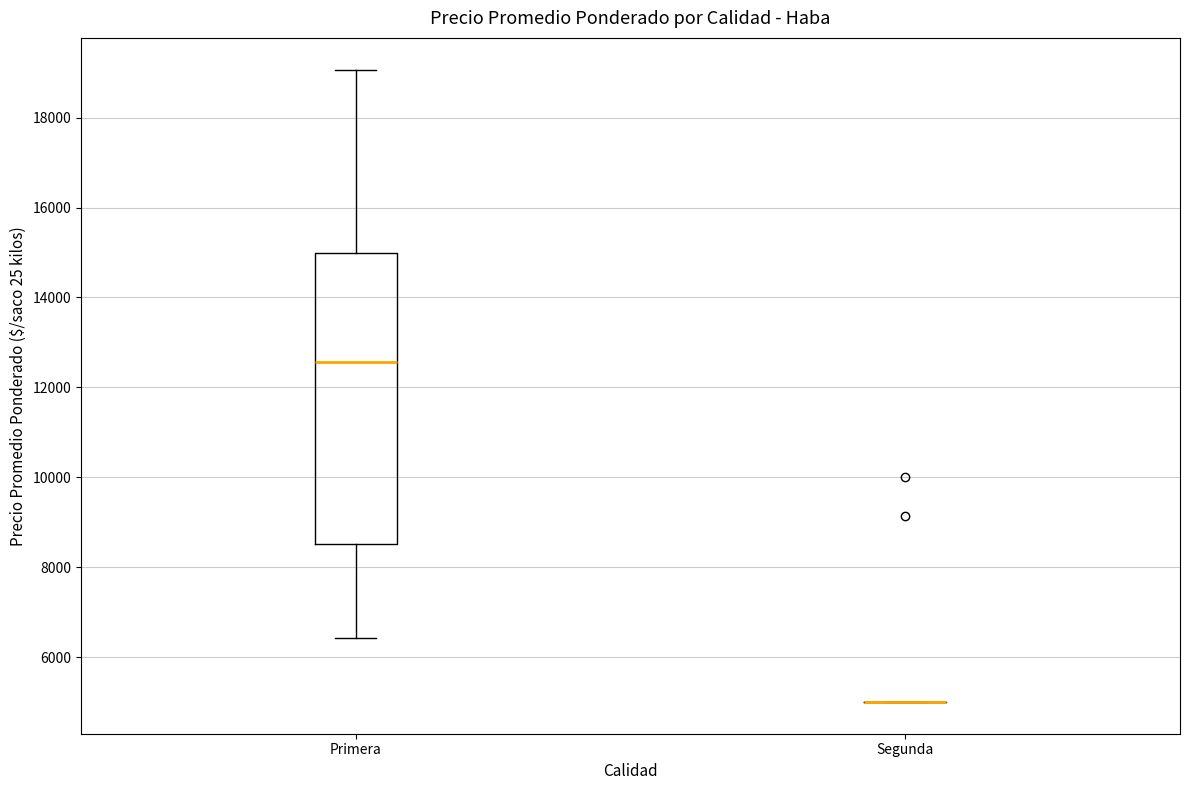

Reading left to right, read every box against the y-axis: the position of its median line, the range the box covers, and the ends of its whiskers. The values are not printed on the chart, so give them approximately, as read against the axis.

Primera: median 12600, box 8600 to 15000, whiskers 6400 to 19000
Segunda: box collapsed to a line at 5000, whiskers 5000 to 5000